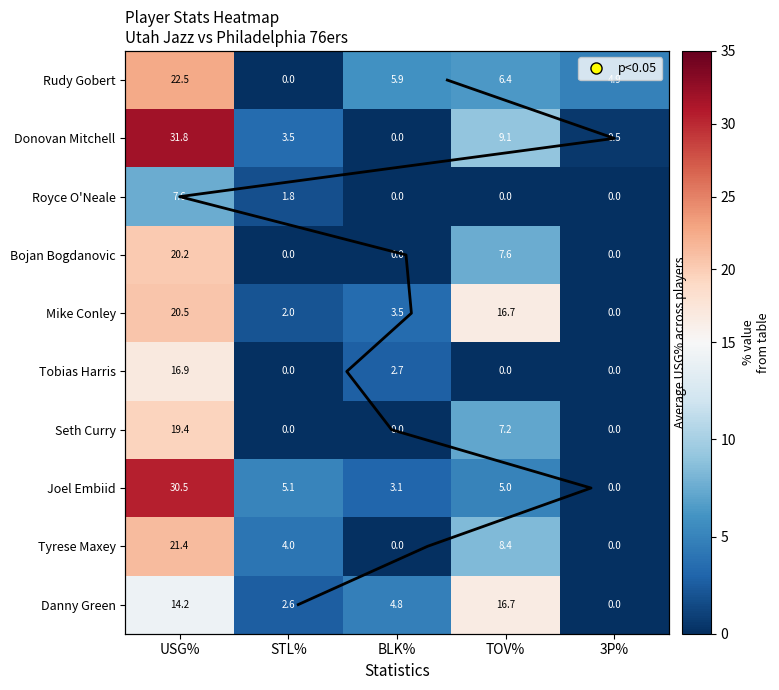

What is the total value across all series at USG%?

205.0